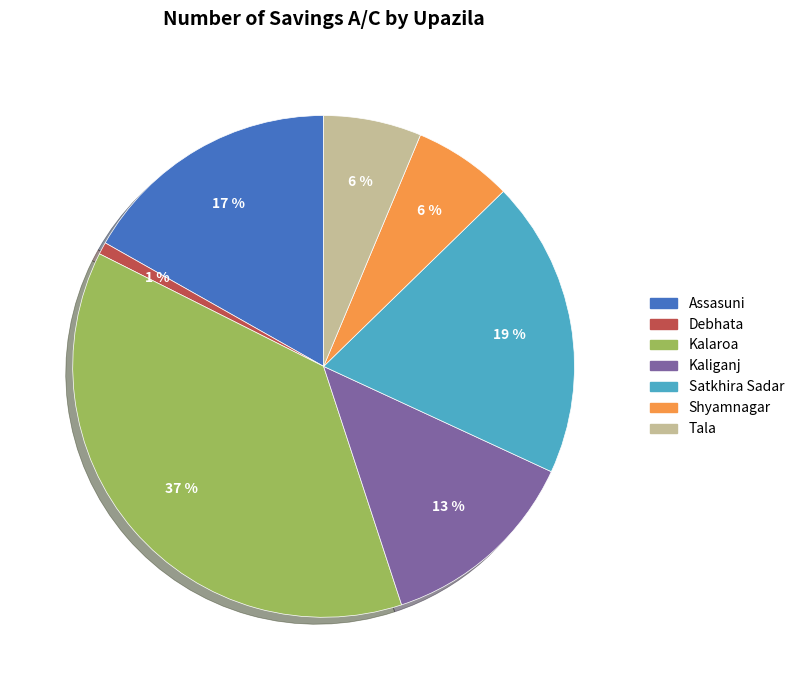

Which slice is the largest?

Kalaroa